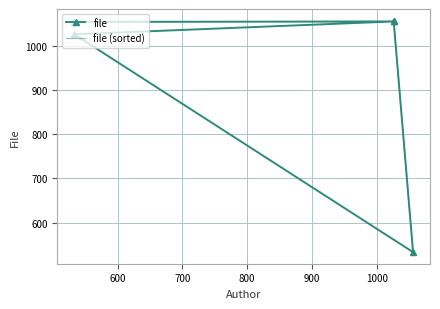

What is the value of the file (sorted) point at the 6th from the left?

533